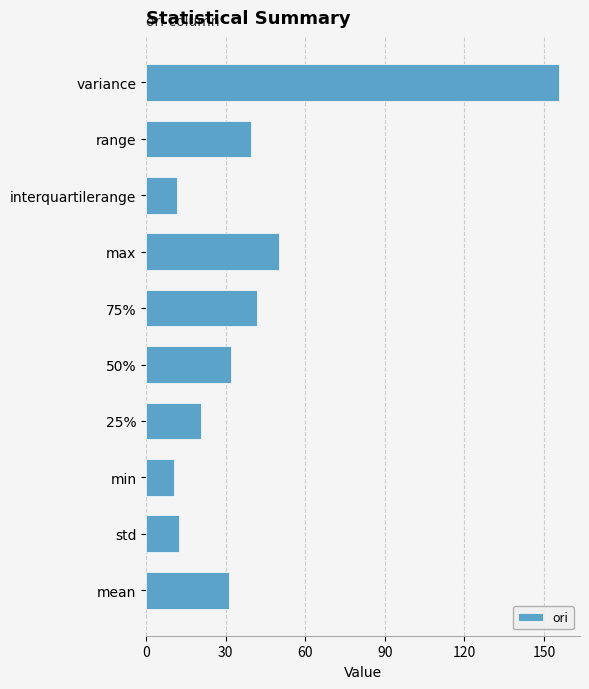

Approximately how many times larger is the value at variance compared to 50%?

4.8